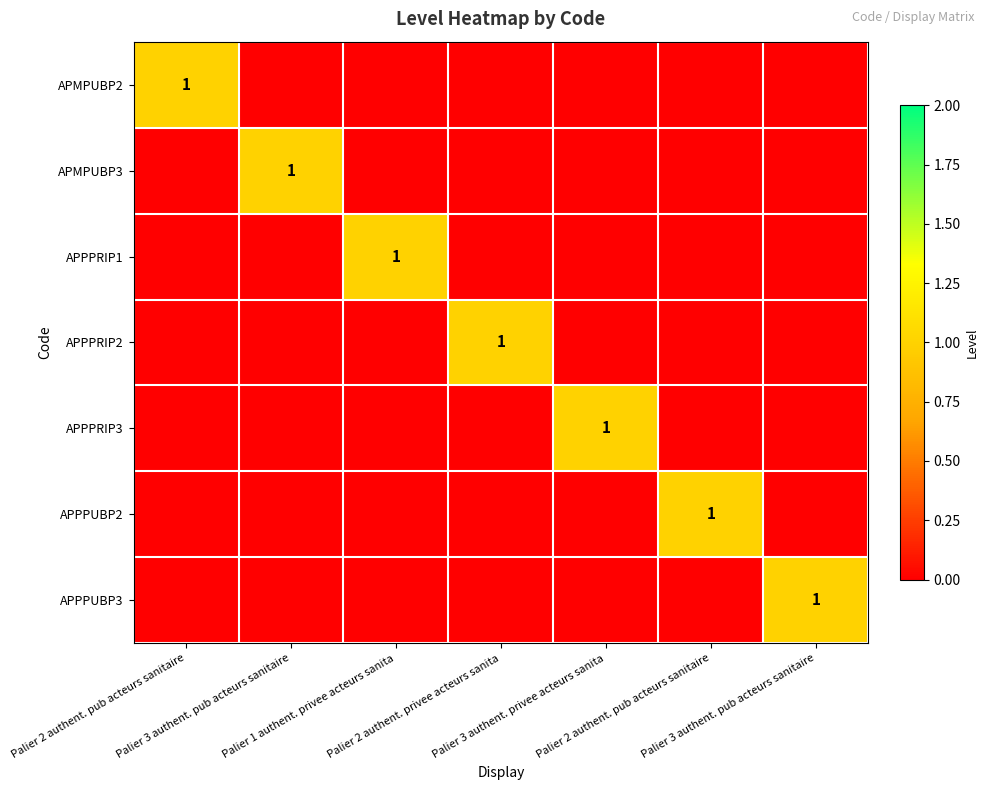

Rank the series by their maximum value, from lowest to highest.

APMPUBP2, APMPUBP3, APPPRIP1, APPPRIP2, APPPRIP3, APPPUBP2, APPPUBP3